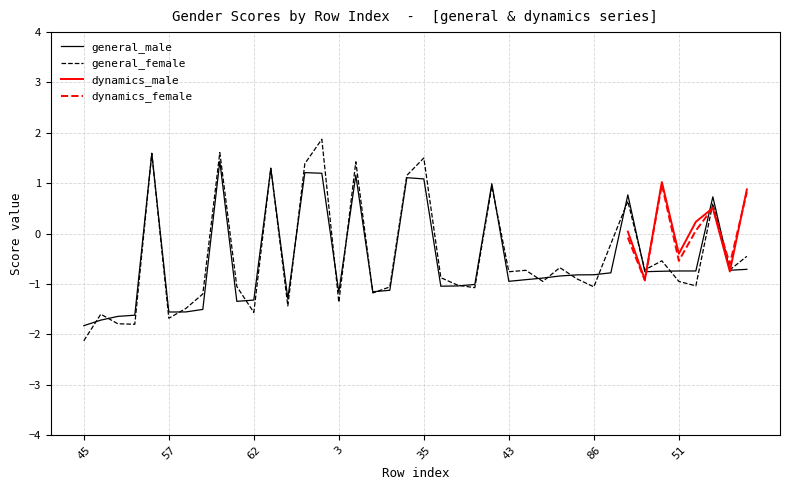

What is the label of the 10th point from the right?

86